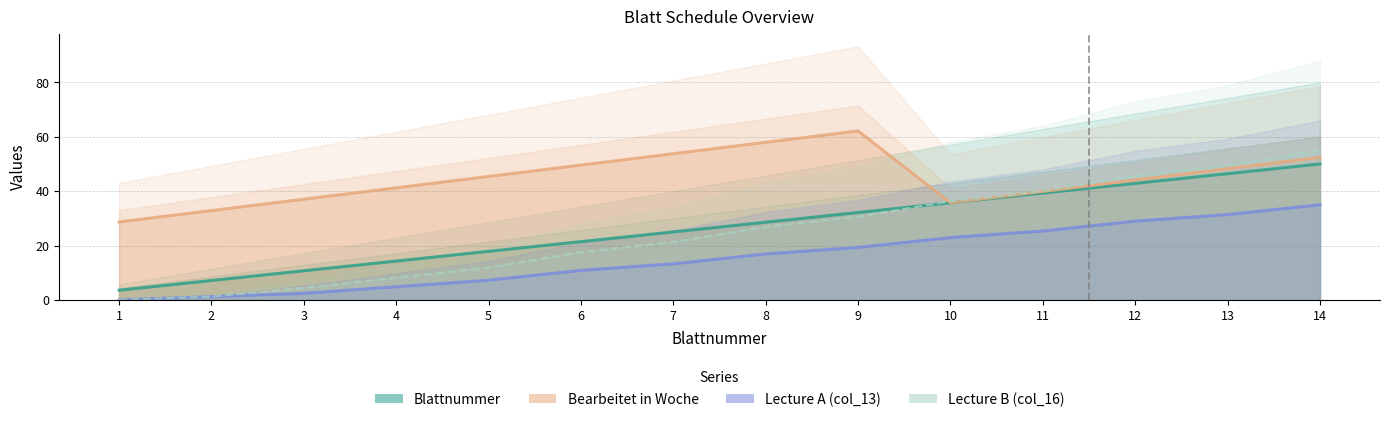

What are all the series names shown in the legend?

Blattnummer, Bearbeitet in Woche, Lecture A (col_13), Lecture B (col_16)